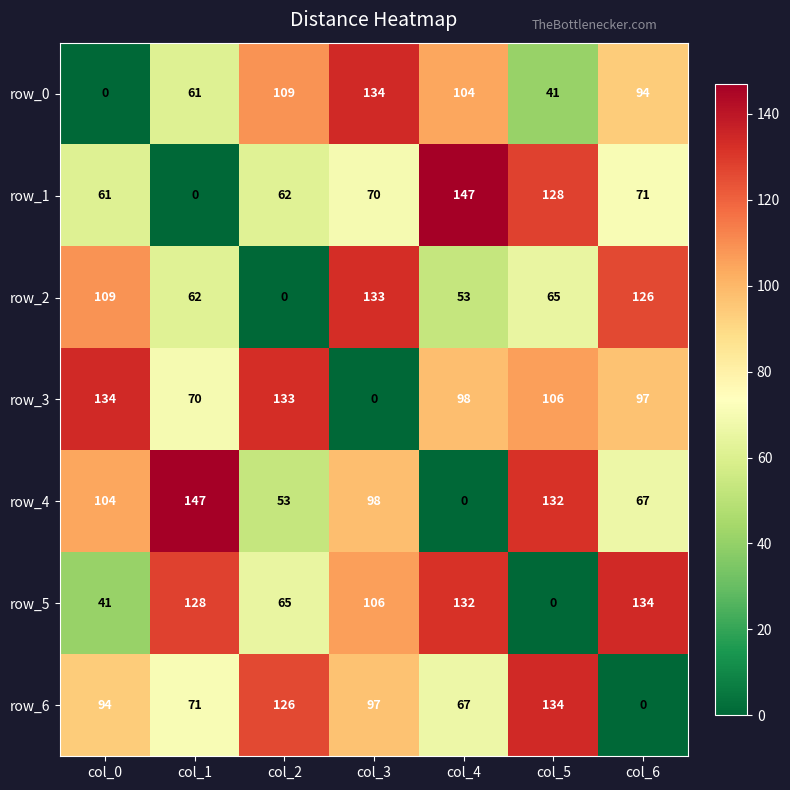

Which series has the largest total across all categories?

row_3